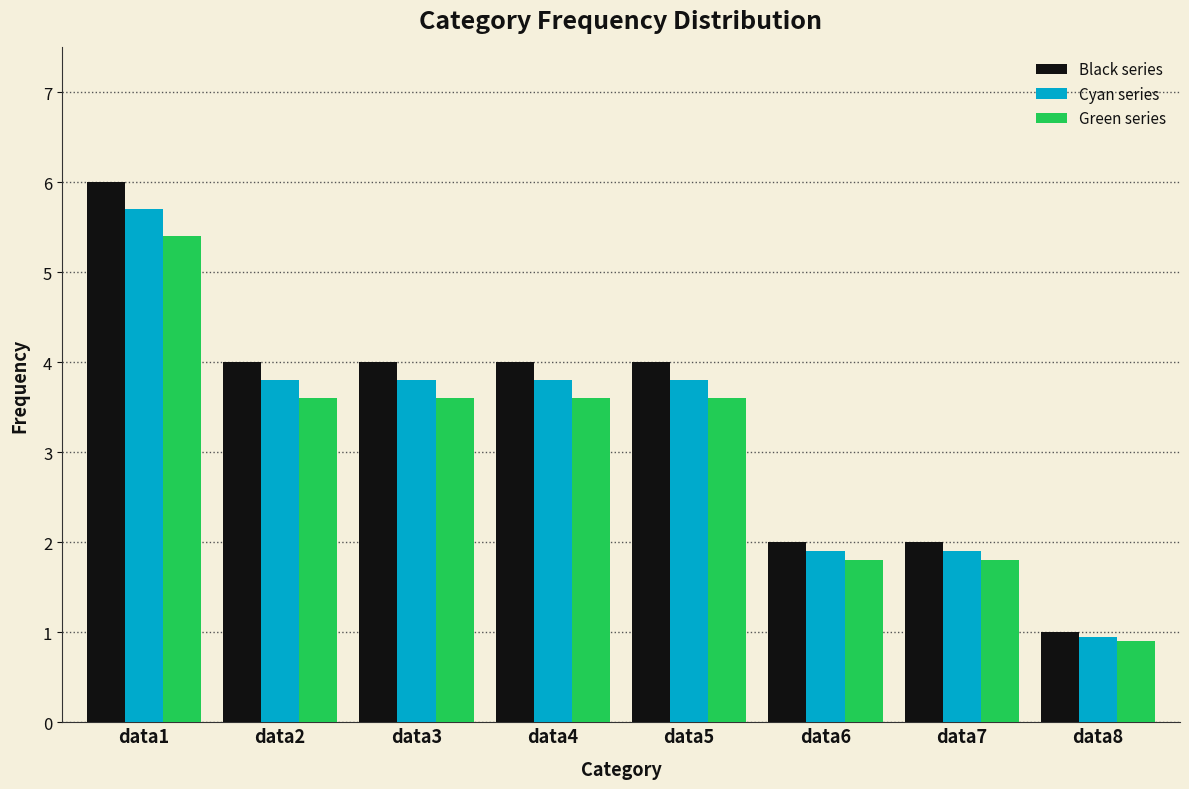

Is the value of Green series at data6 greater than the value of Cyan series at data5?

No